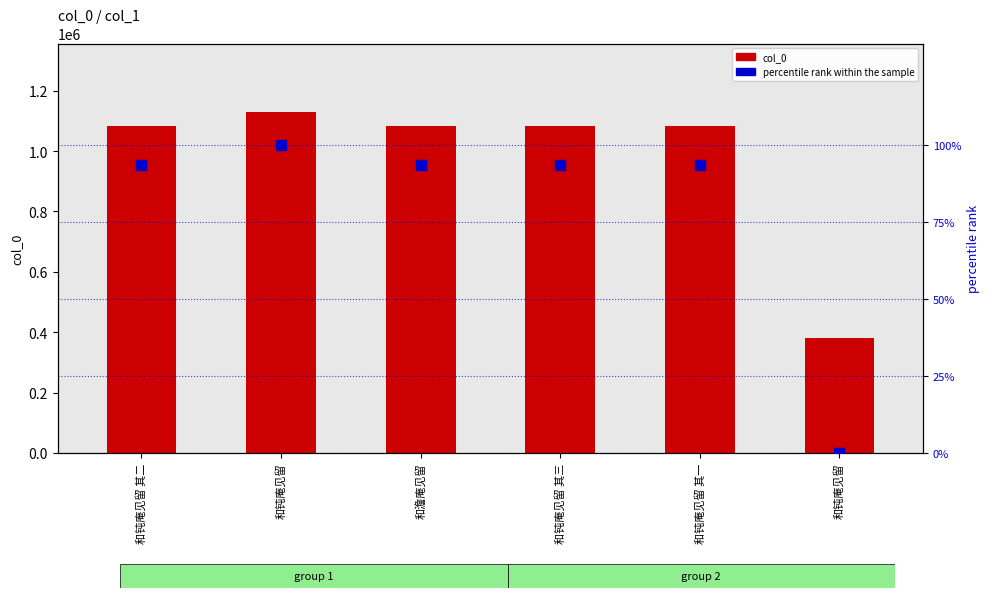

Which series reaches the maximum Y coordinate?

col_0